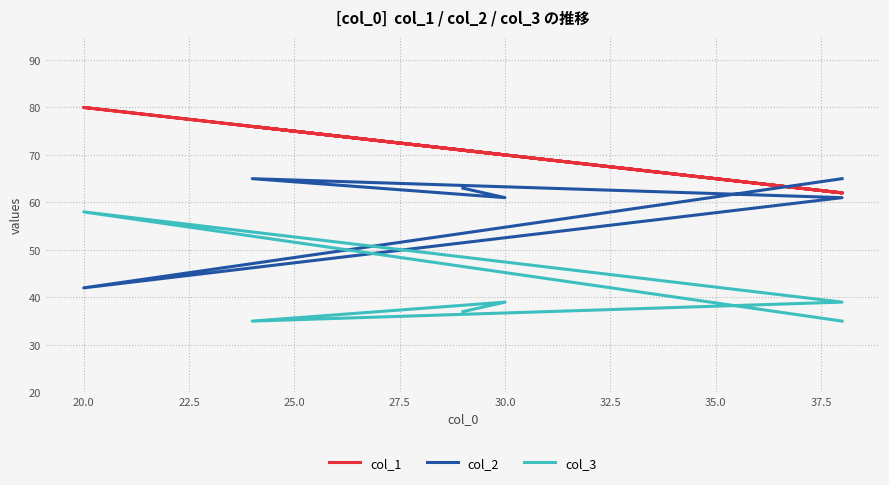

True or false: col_3 and col_2 intersect in this chart.

True